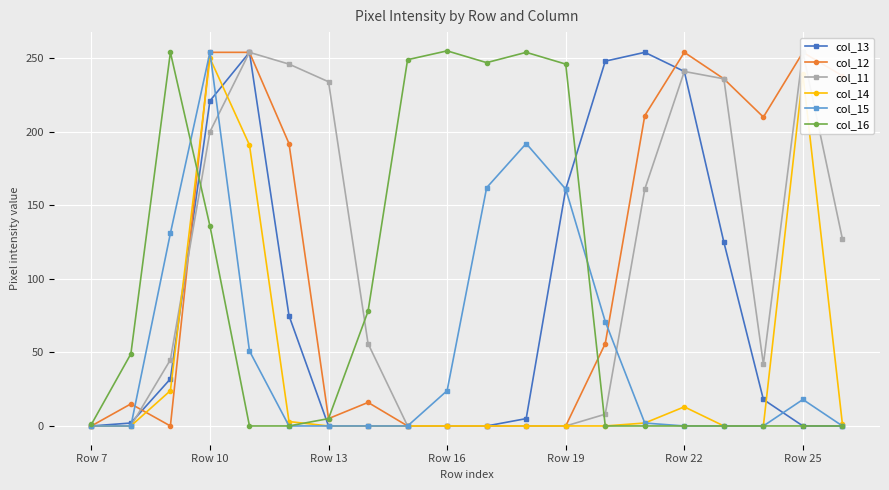

What is the average value of the col_11 series?

105